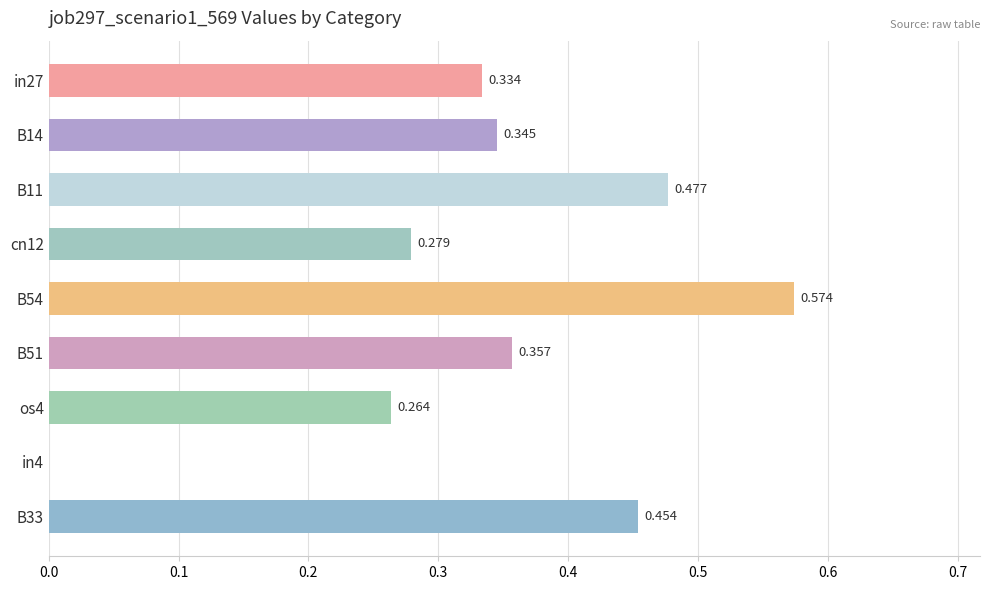

What is the sum of all values?

3.1